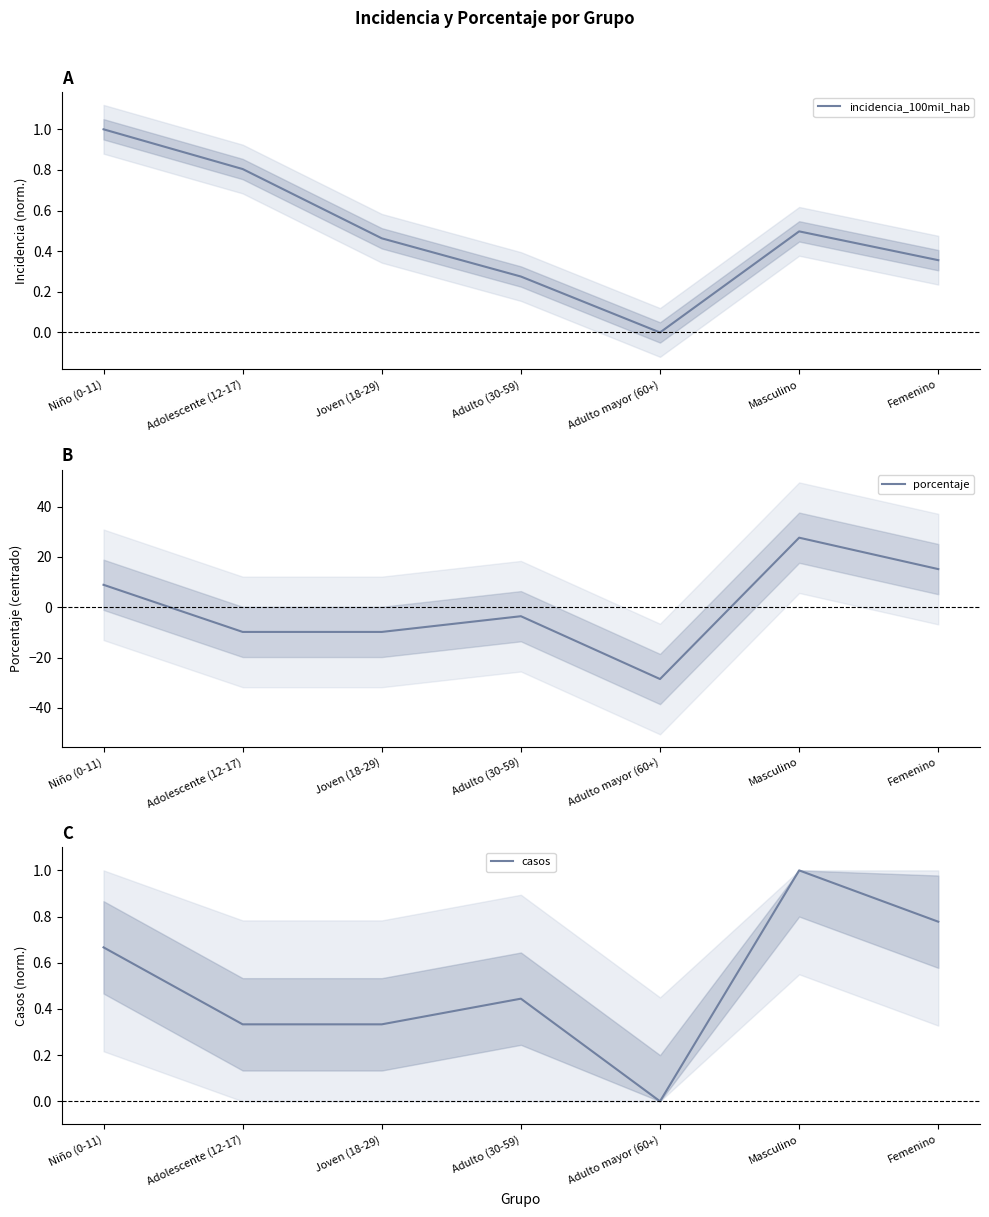

Is the value of incidencia_100mil_hab at Adulto mayor (60+) greater than the value of casos at Femenino?

No